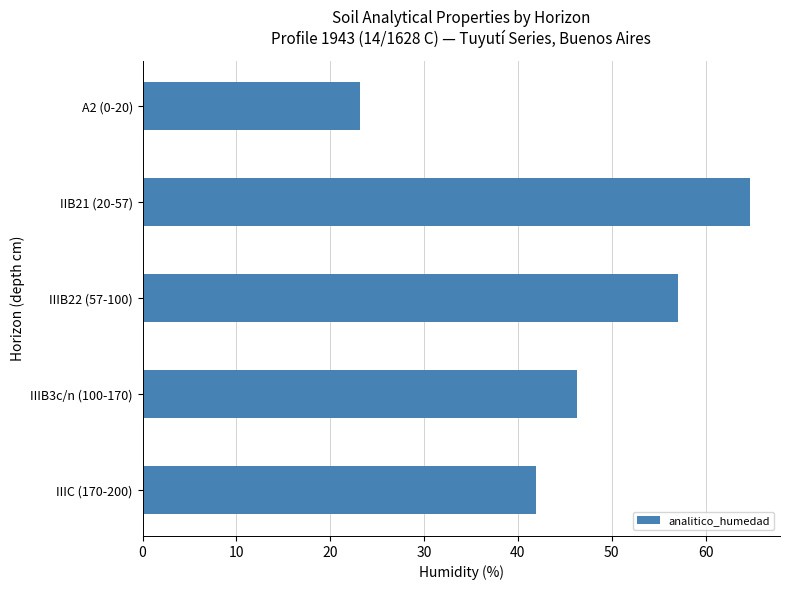

Reading top to bottom, transcribe all the data shown in this chart.

A2 (0-20)=23.2	IIB21 (20-57)=64.7	IIIB22 (57-100)=57.1	IIIB3c/n (100-170)=46.3	IIIC (170-200)=41.9